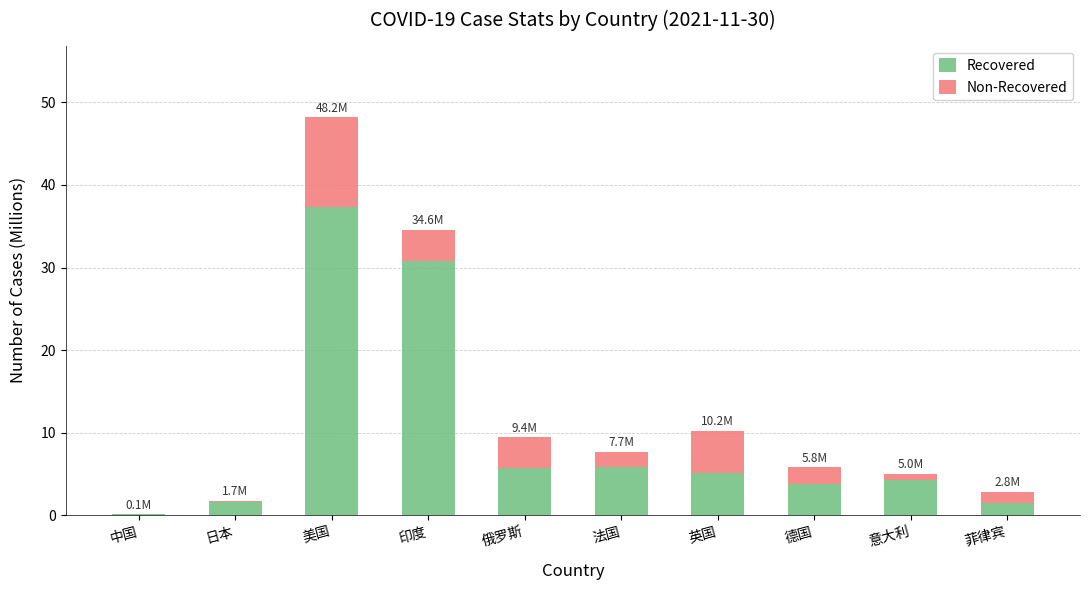

Read the Recovered value at 英国.

5.0